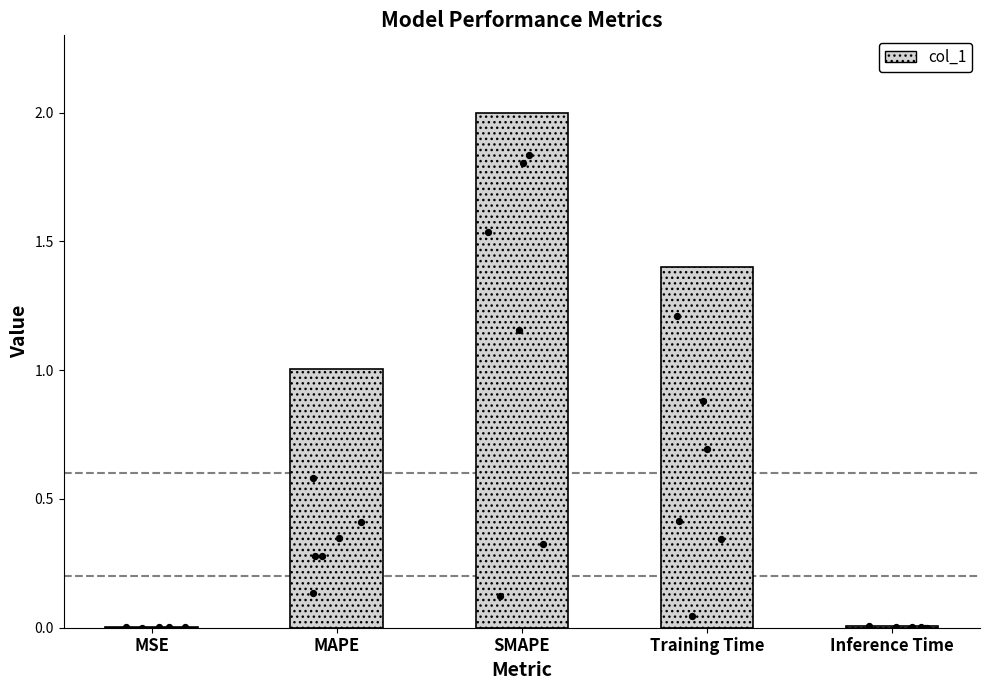

Between MAPE and Inference Time, which is larger?

MAPE